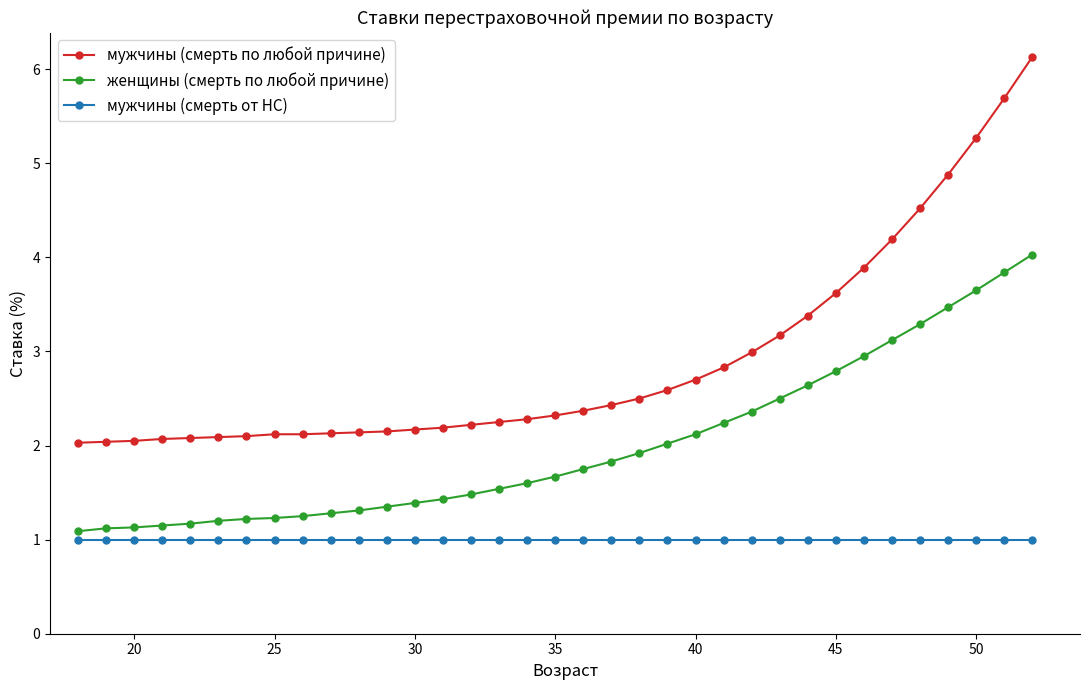

What is the sum of all мужчины (смерть от НС) values?

35.0